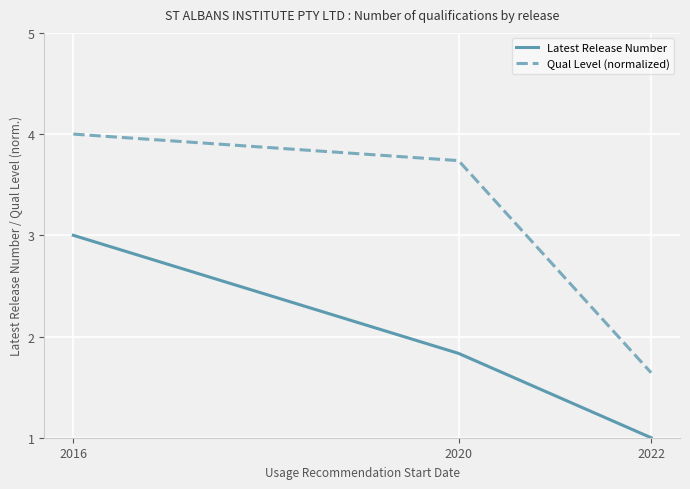

The Latest Release Number series shows 1.0 at 2022. True or false?

True